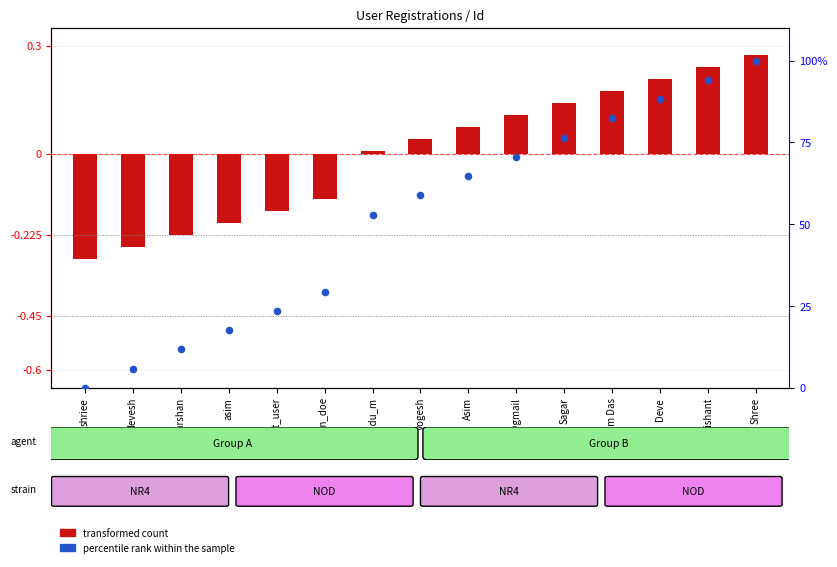

Which series reaches the minimum Y coordinate?

transformed count